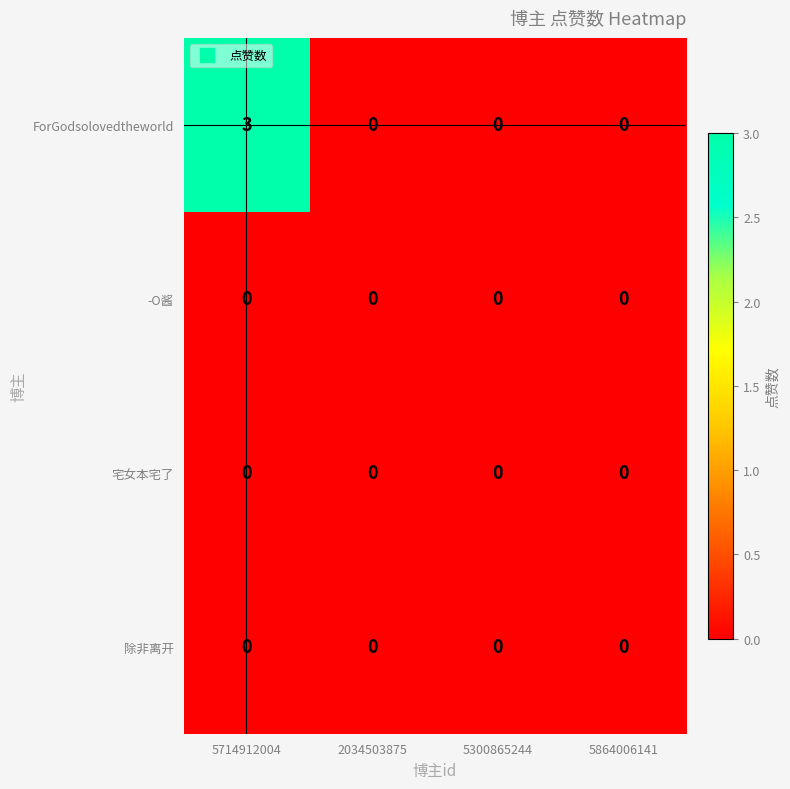

Reading right to left, list all the values displayed in this chart.

ForGodsolovedtheworld: 0	0	0	3
-O酱: 0	0	0	0
宅女本宅了: 0	0	0	0
除非离开: 0	0	0	0